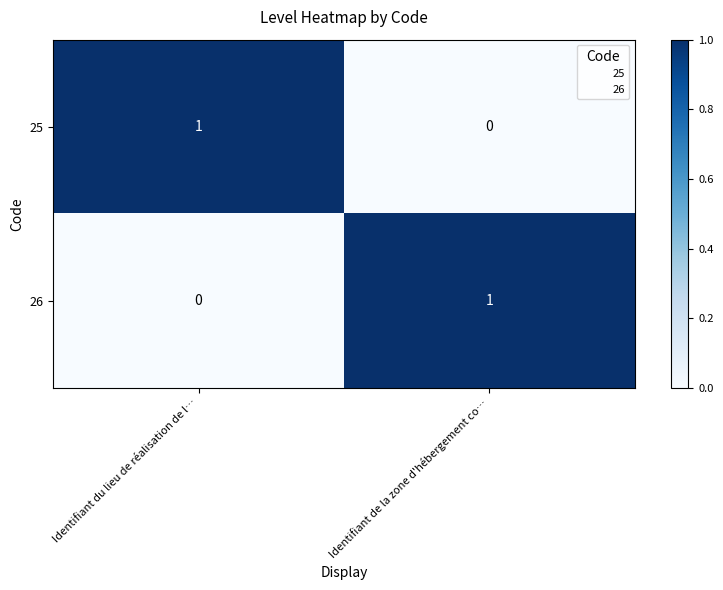

At Identifiant du lieu de réalisation de l…, list the series in order from smallest to largest.

26, 25